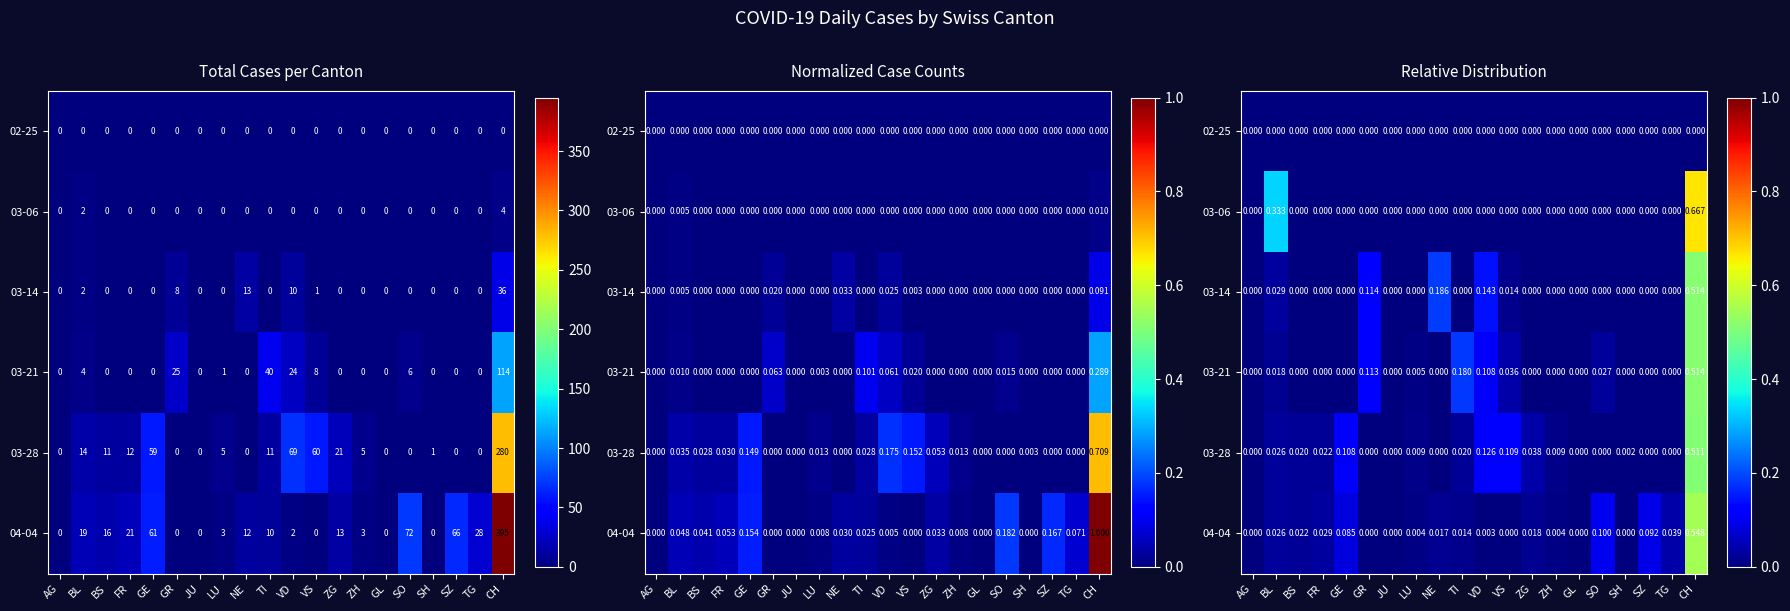

At how many categories does at least one series exceed 0?

17